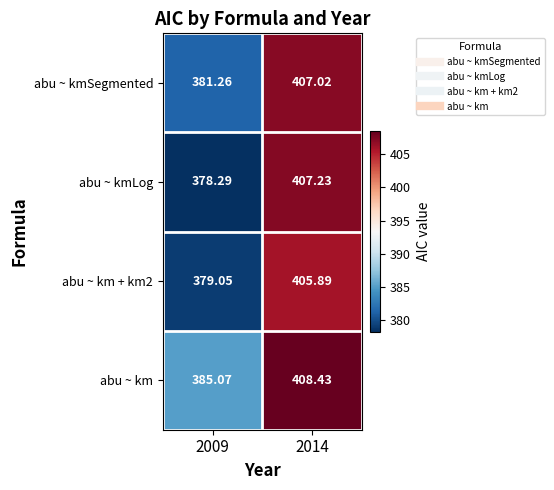

Which series has the largest total across all categories?

abu ~ km